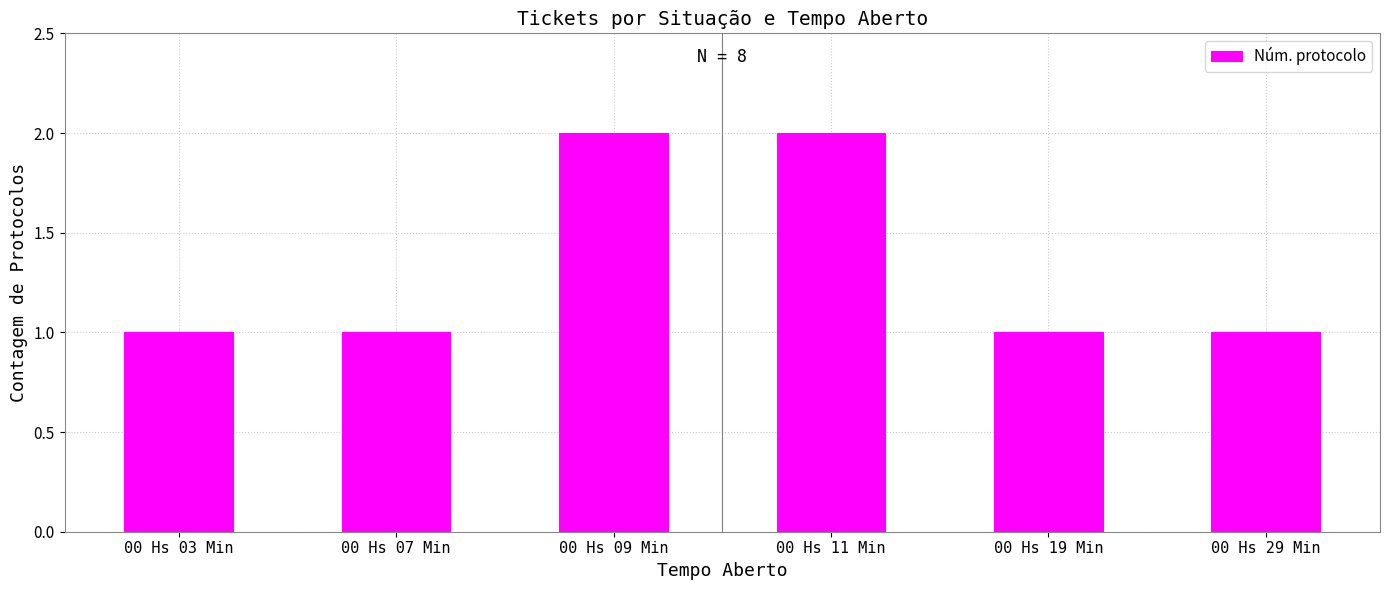

How many data points does each series have?

6